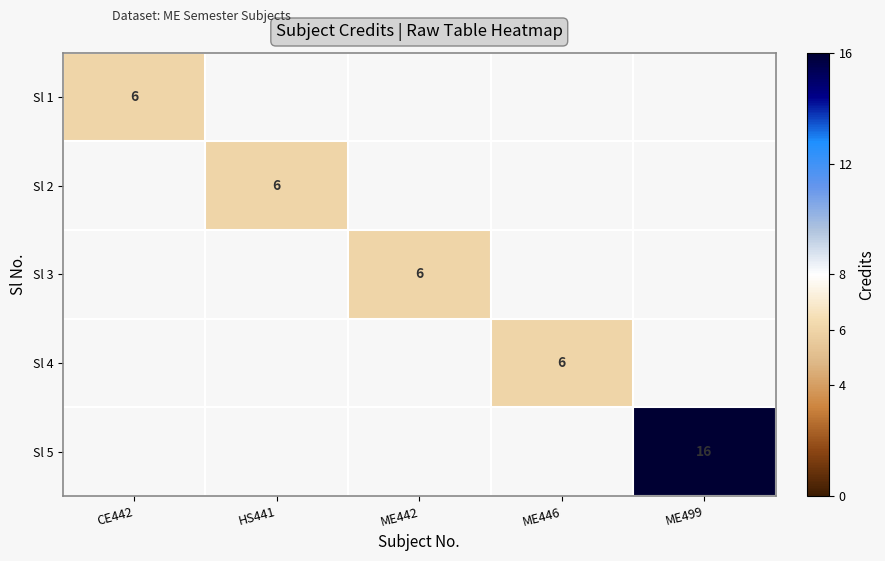

The Sl 4 series shows 10 at ME446. True or false?

False